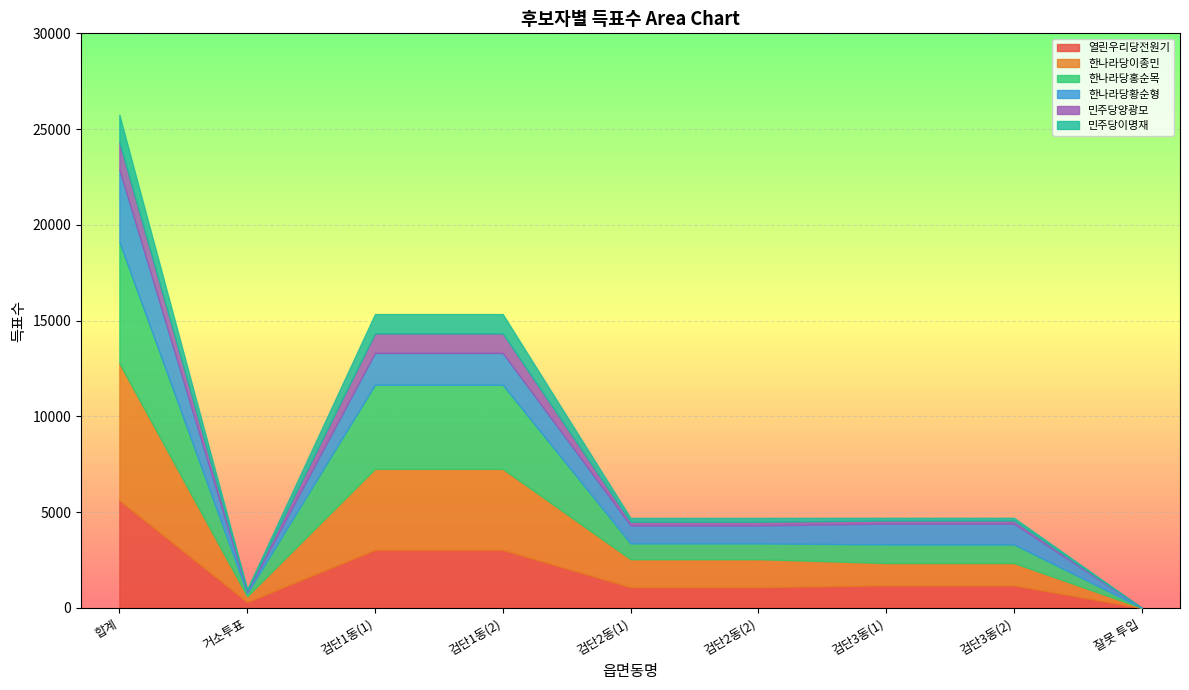

At which category does the chart reach its minimum across all series?

잘못 투입